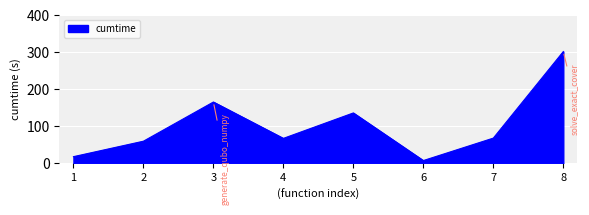

True or false: the data shows 498.2 at 8.

False